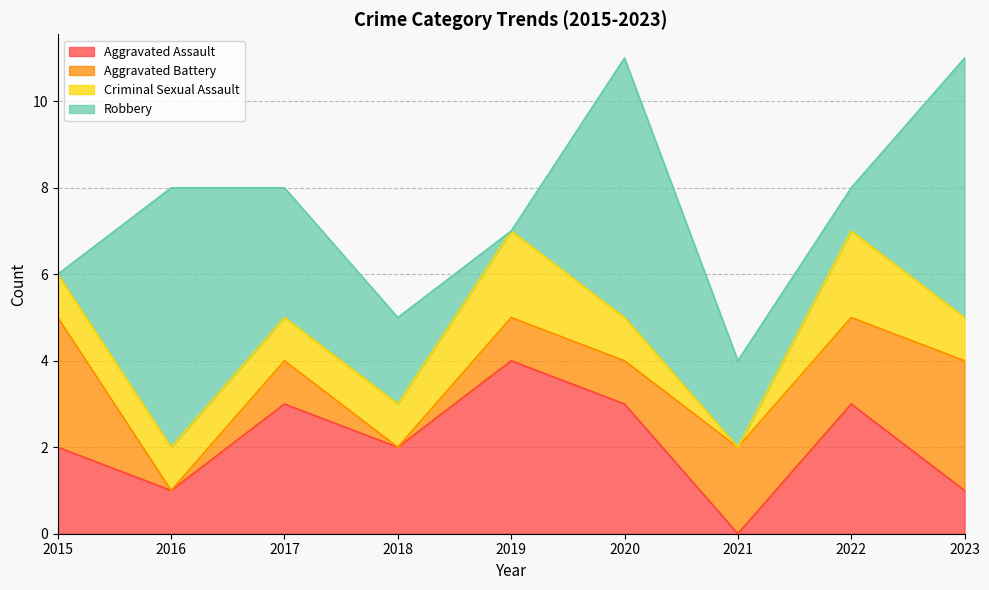

Reading left to right, what are all the values shown in this chart?

Aggravated Assault: 2015=2	2016=1	2017=3	2018=2	2019=4	2020=3	2021=0	2022=3	2023=1
Aggravated Battery: 2015=3	2016=0	2017=1	2018=0	2019=1	2020=1	2021=2	2022=2	2023=3
Criminal Sexual Assault: 2015=1	2016=1	2017=1	2018=1	2019=2	2020=1	2021=0	2022=2	2023=1
Robbery: 2015=0	2016=6	2017=3	2018=2	2019=0	2020=6	2021=2	2022=1	2023=6